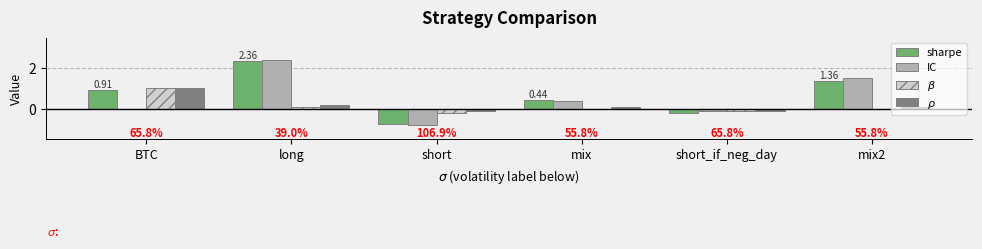

Which label corresponds to the largest value in the chart?

long